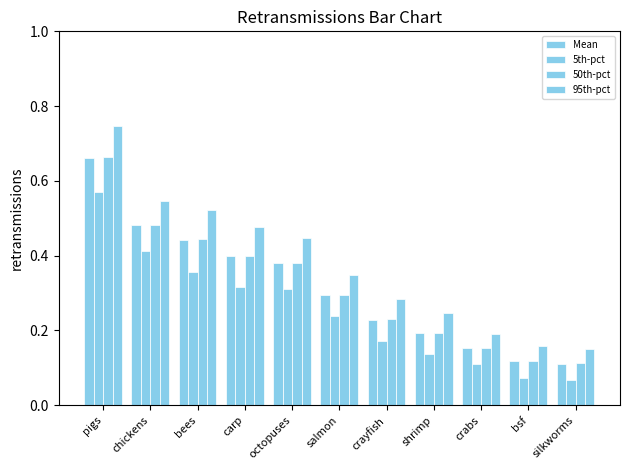

Does the chart contain stacked bars?

No